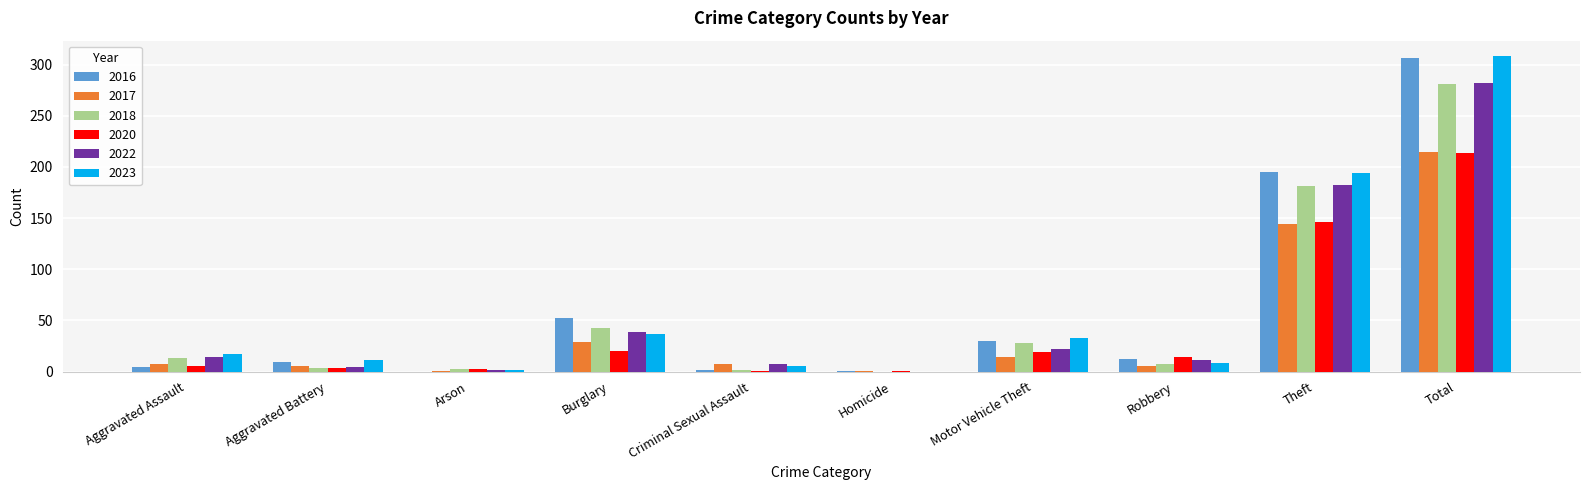

The value of 2016 at Burglary is 14. True or false?

False